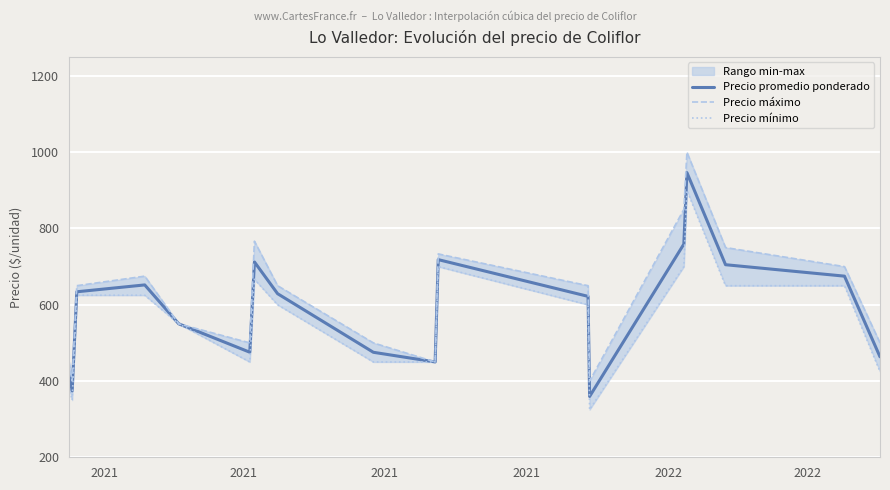

List the series in order of their overall mean, highest first.

Precio máximo, Precio promedio ponderado, Precio mínimo